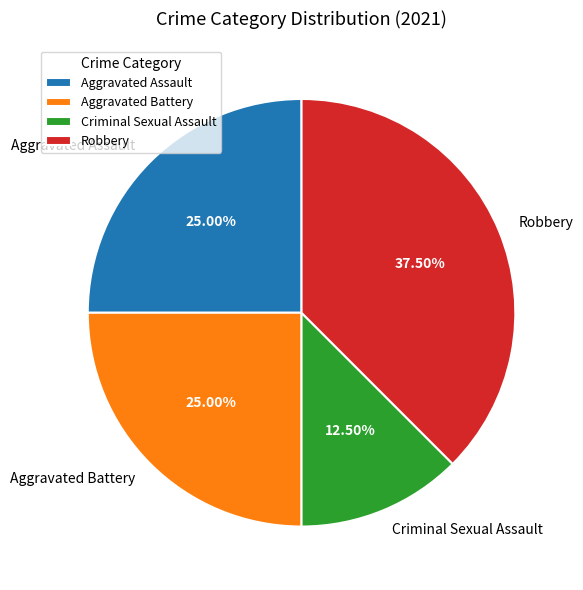

What is the ratio of the value at Aggravated Battery to the value at Aggravated Assault?

1.0